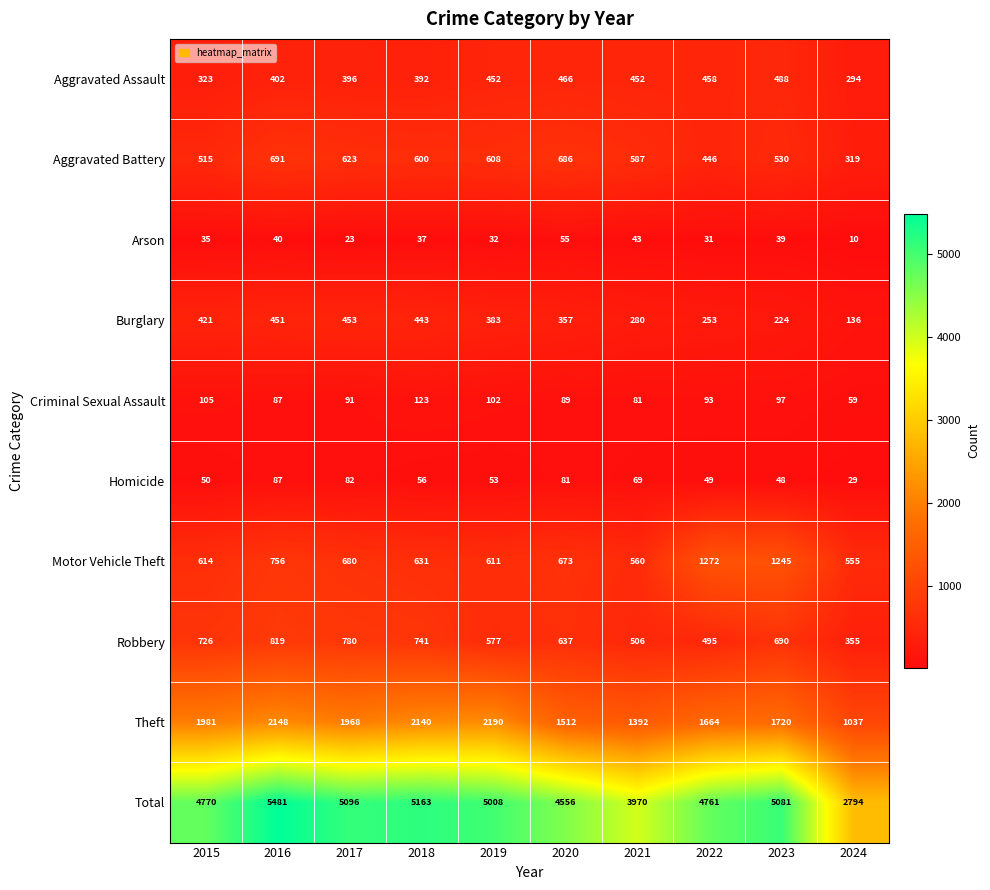

At how many categories does at least one series exceed 4117?

8